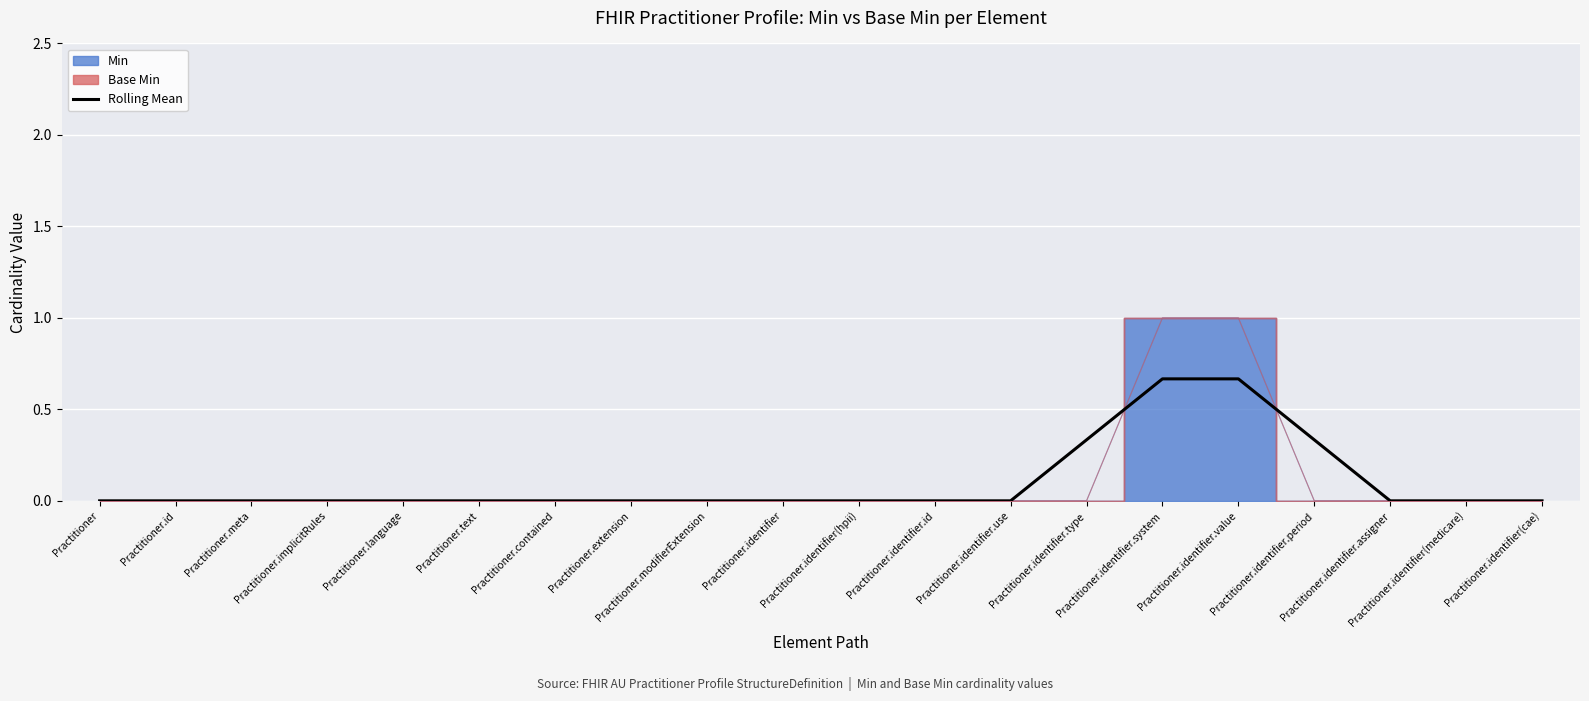

Reading left to right, transcribe all the data shown in this chart.

0.0	0.0	0.0	0.0	0.0	0.0	0.0	0.0	0.0	0.0	0.0	0.0	0.0	0.3	0.7	0.7	0.3	0.0	0.0	0.0